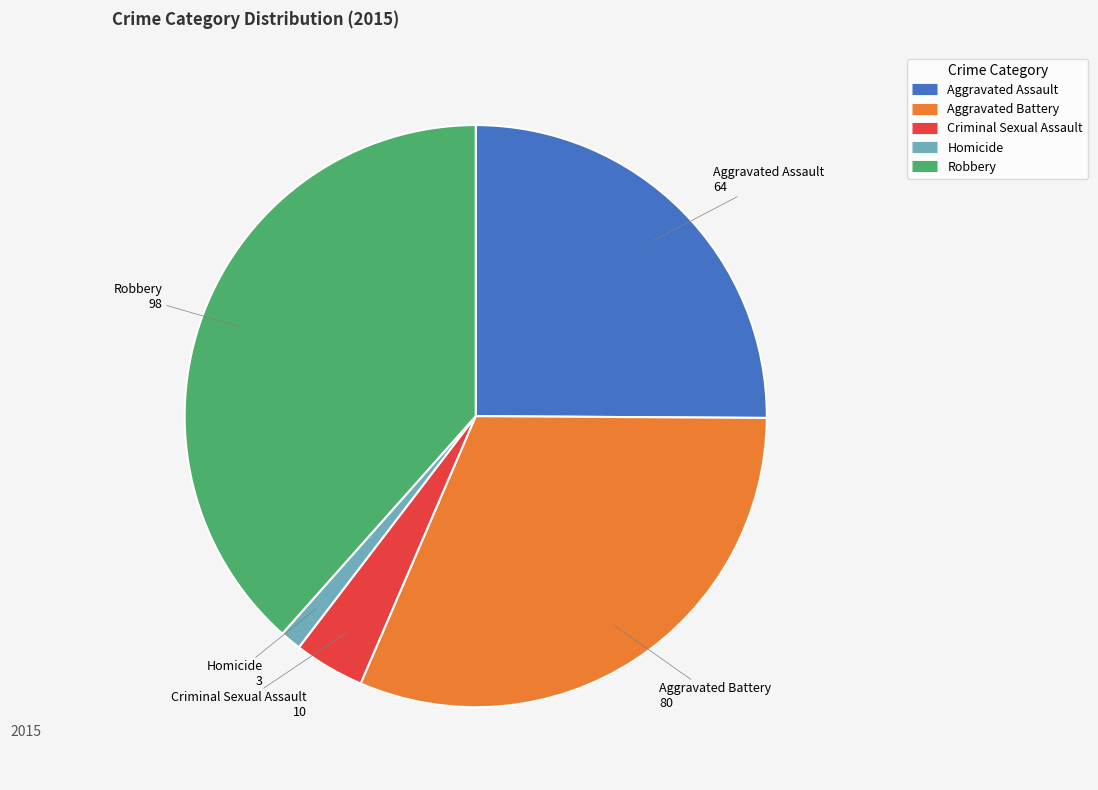

Count the number of slices in the pie.

5